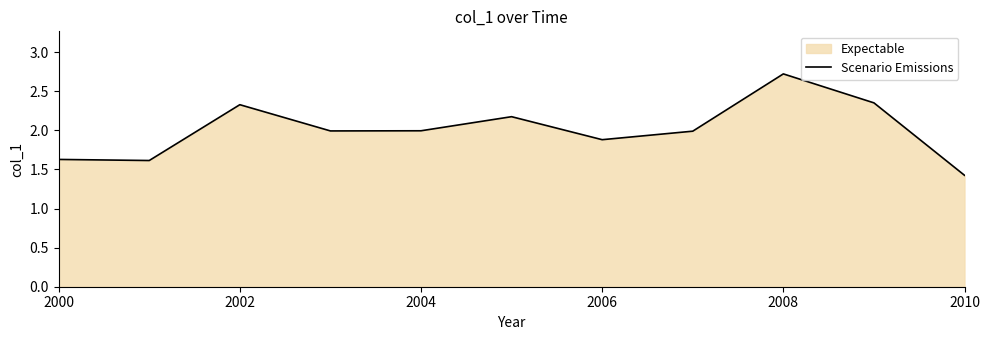

What is the smallest value displayed?

1.4